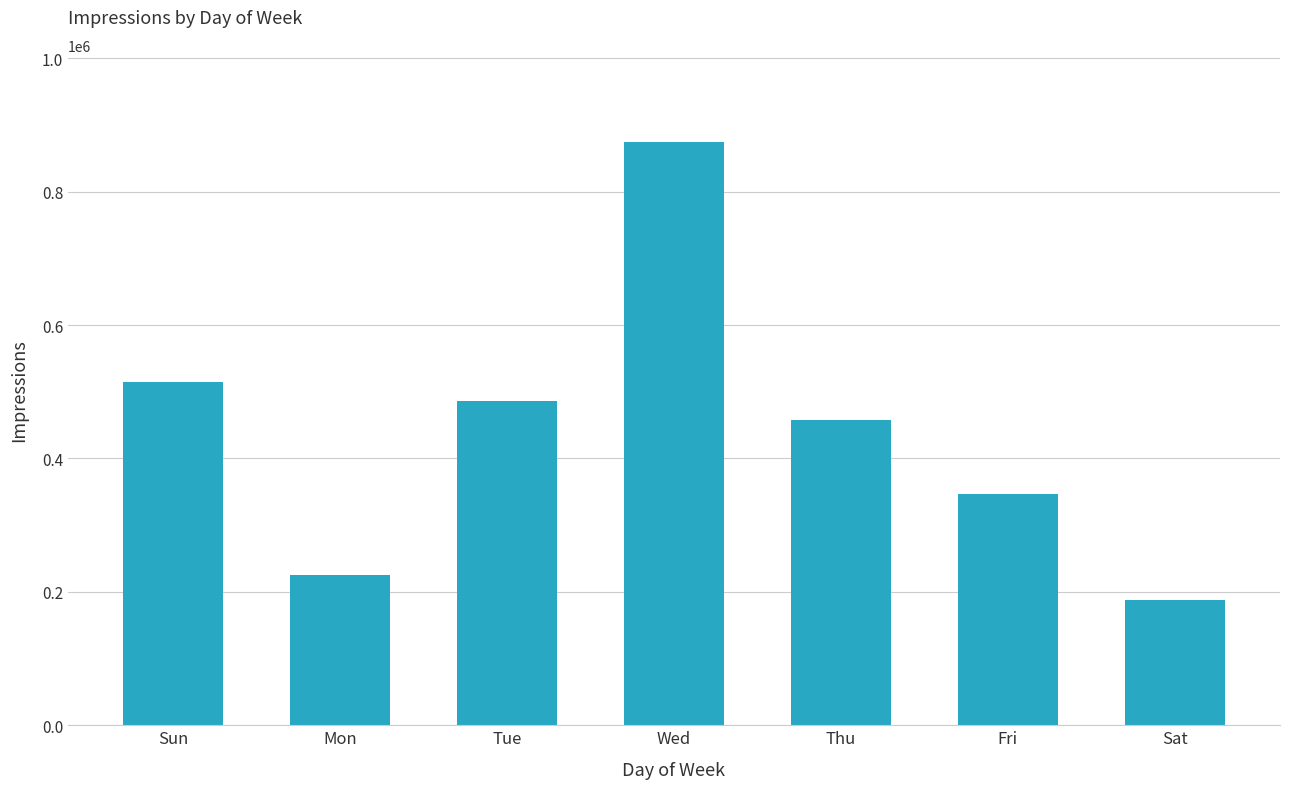

How many data points does each series have?

7